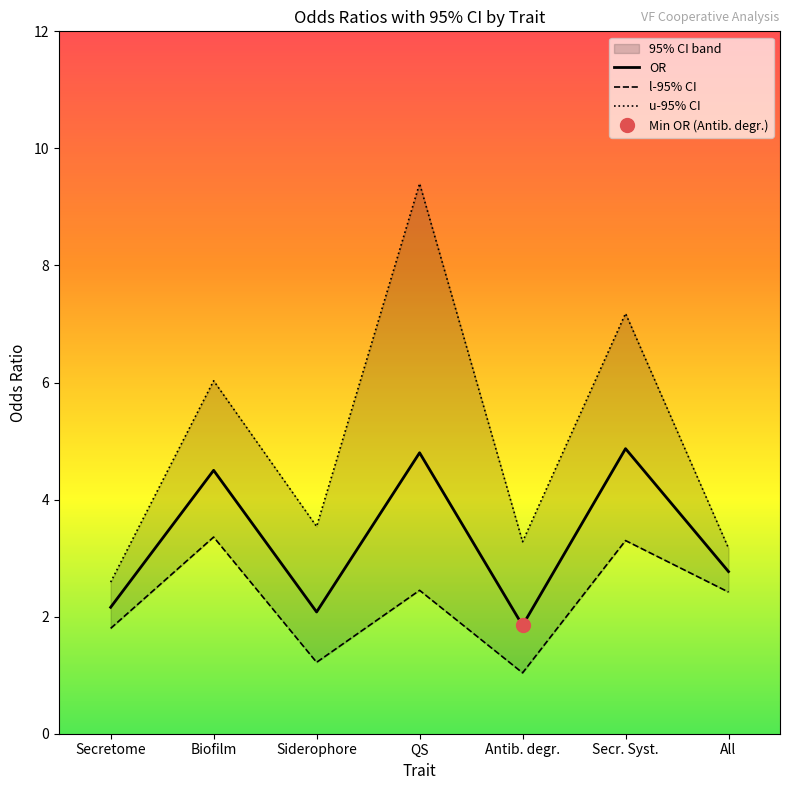

True or false: u-95% CI has more than 1 points higher than both neighbors.

True